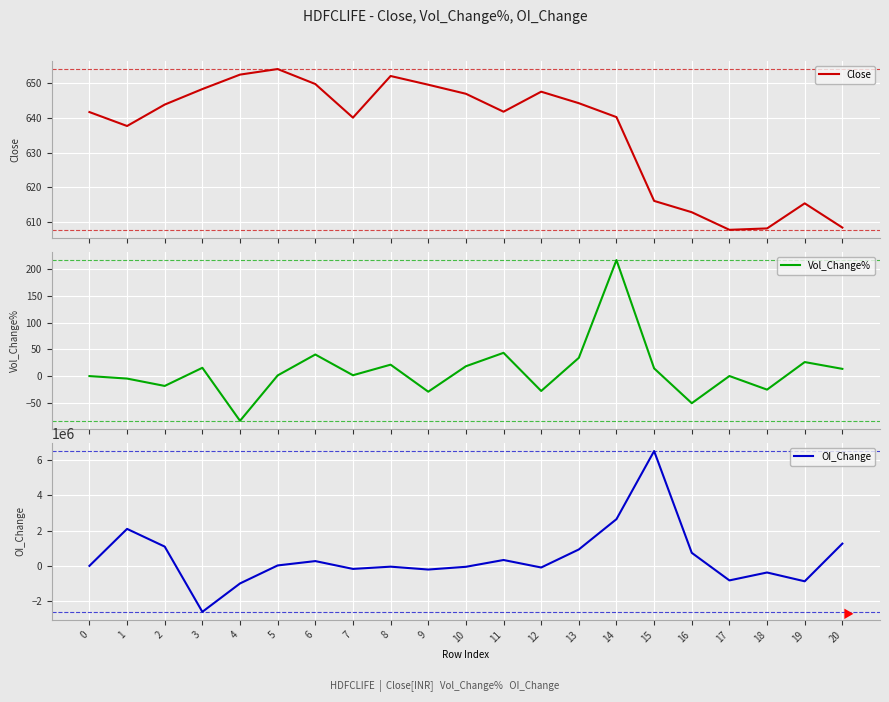

What is the difference between the OI_Change values at 5 and 13?

905300